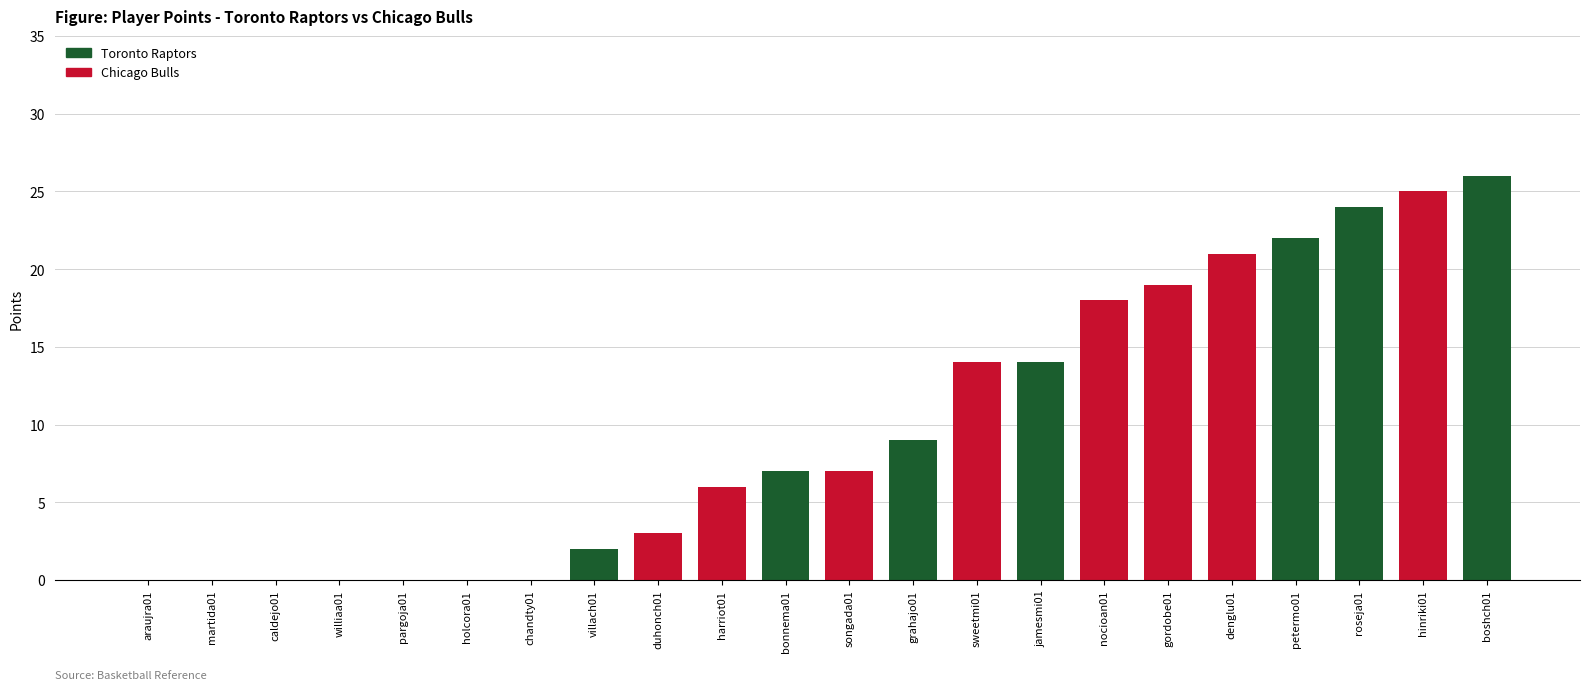

What is the greatest value displayed?

26